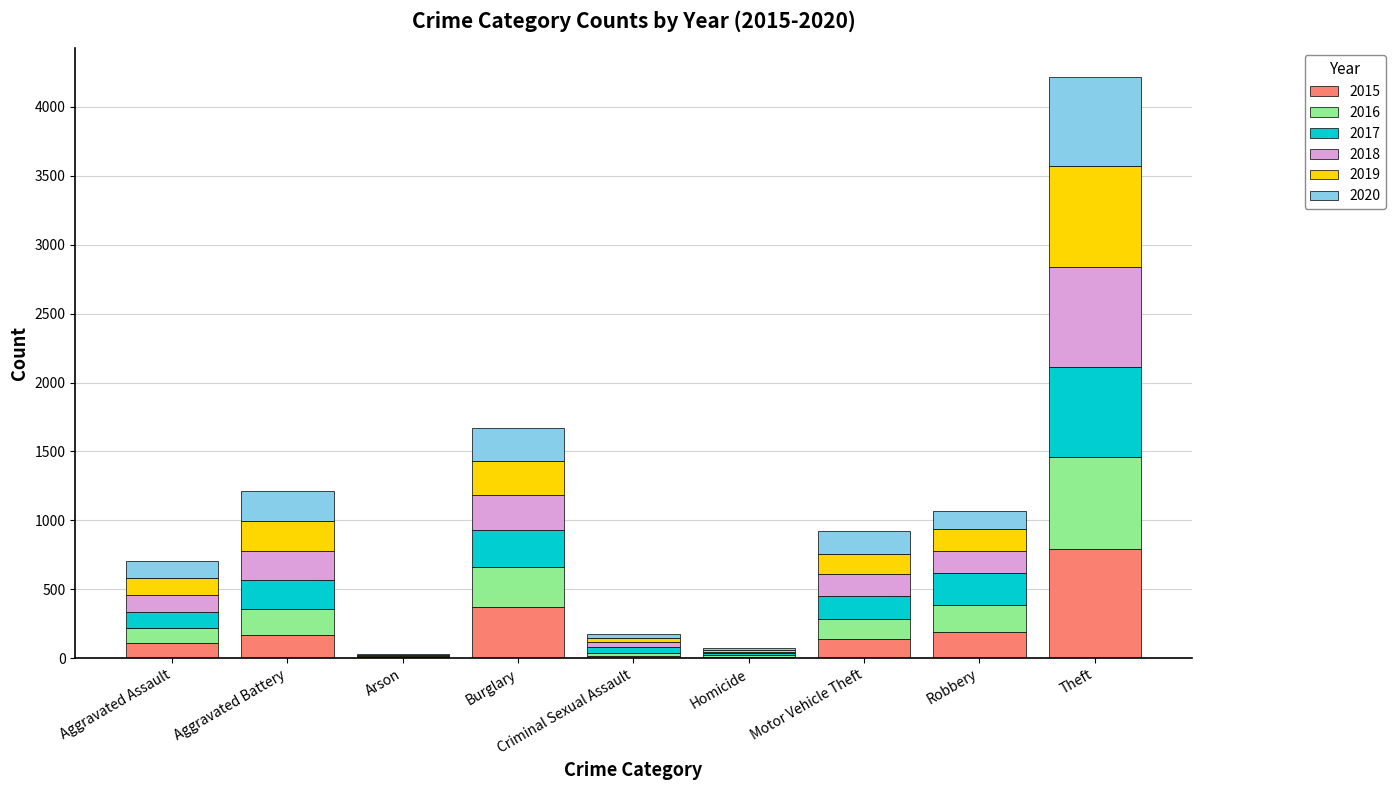

At which category is the sum across all series the highest?

Theft